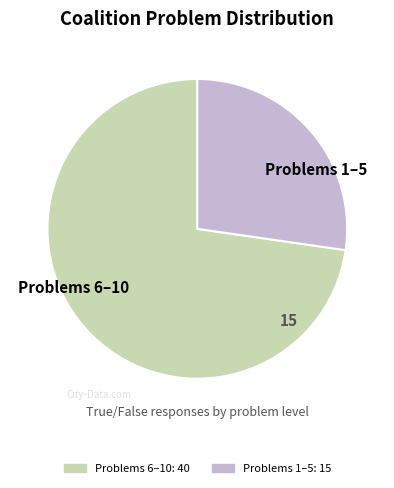

What is the majority slice?

Problems 6–10